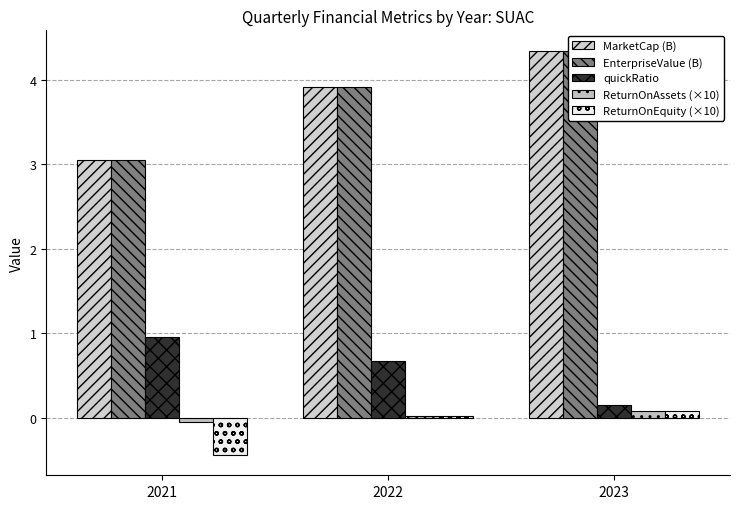

What is the difference between the maximum and minimum values in the EnterpriseValue (B) series?

1.3